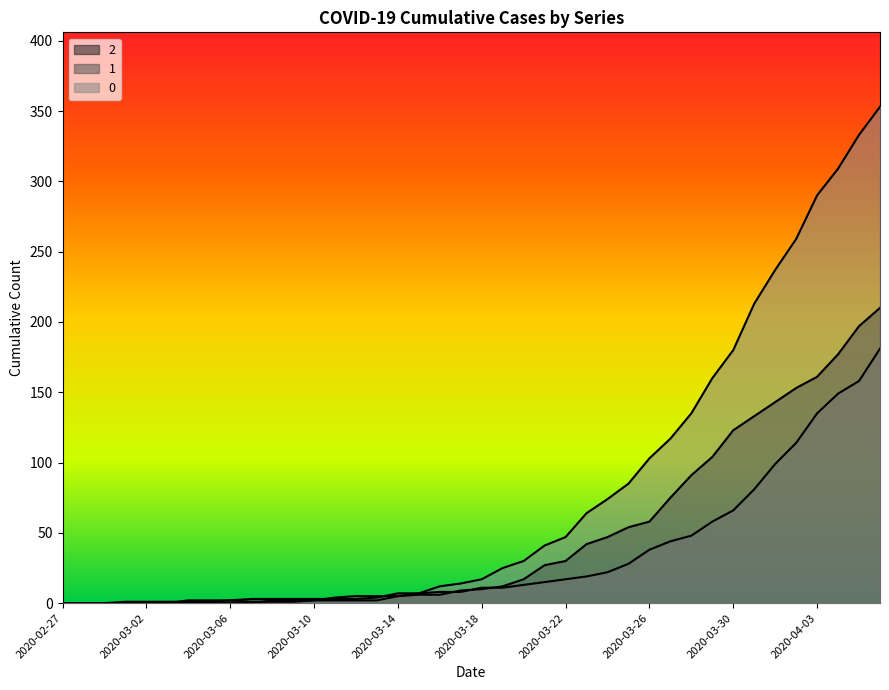

The 2 series shows 58 at 2020-03-26. True or false?

True